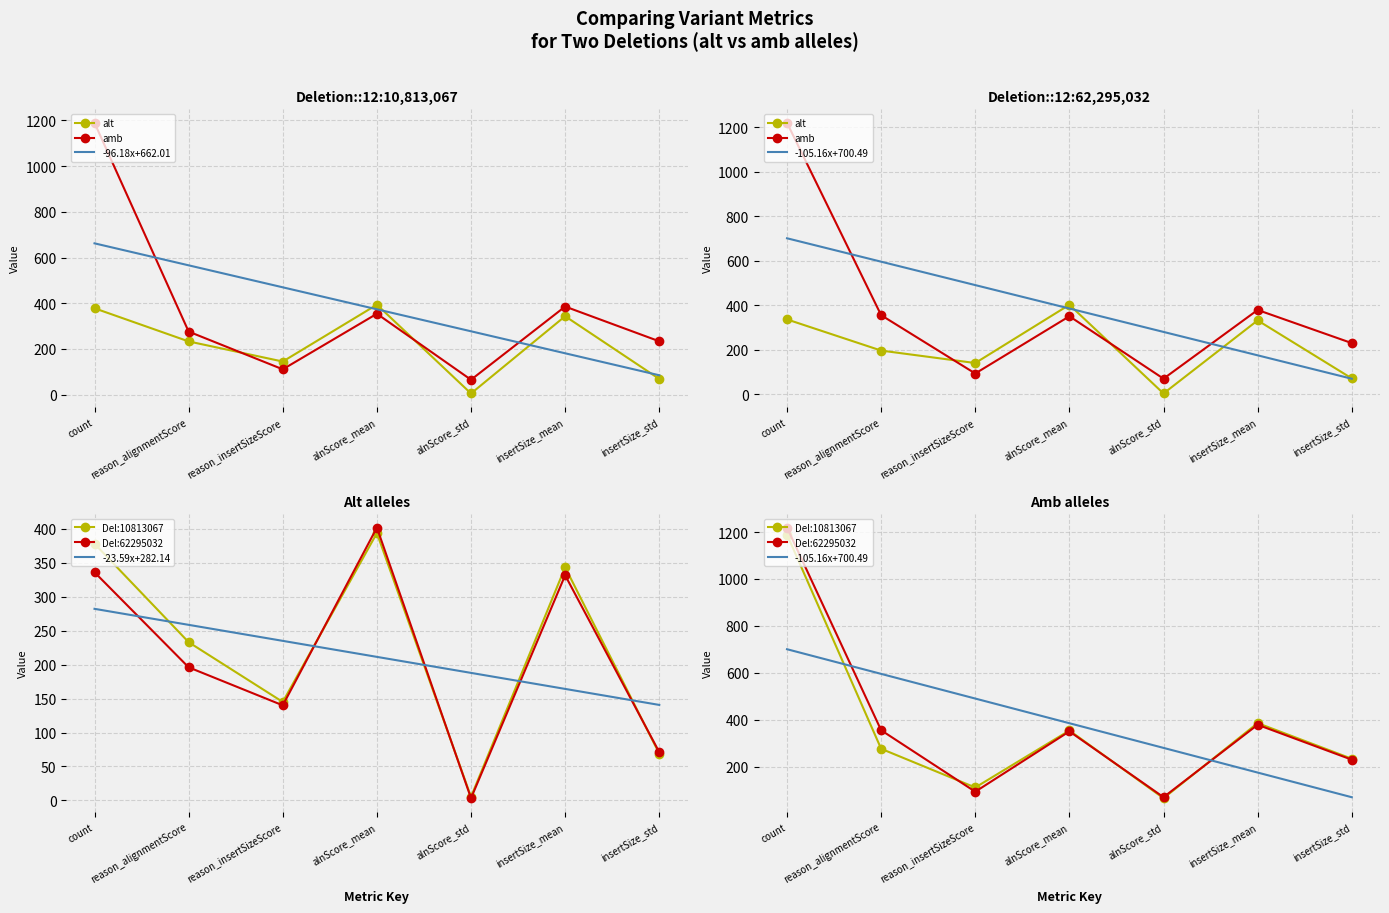

Where do Deletion_10813067_alt and Deletion_62295032_amb first cross each other?

reason_alignmentScore and reason_insertSizeScore